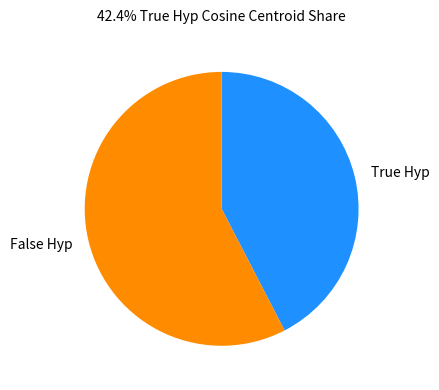

Is the sum of True Hyp and False Hyp greater than half?

Yes